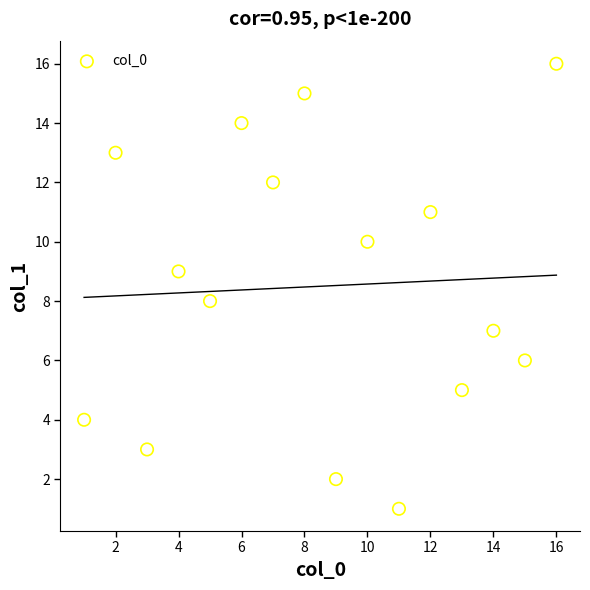

What is the range of X values (max minus min)?

15